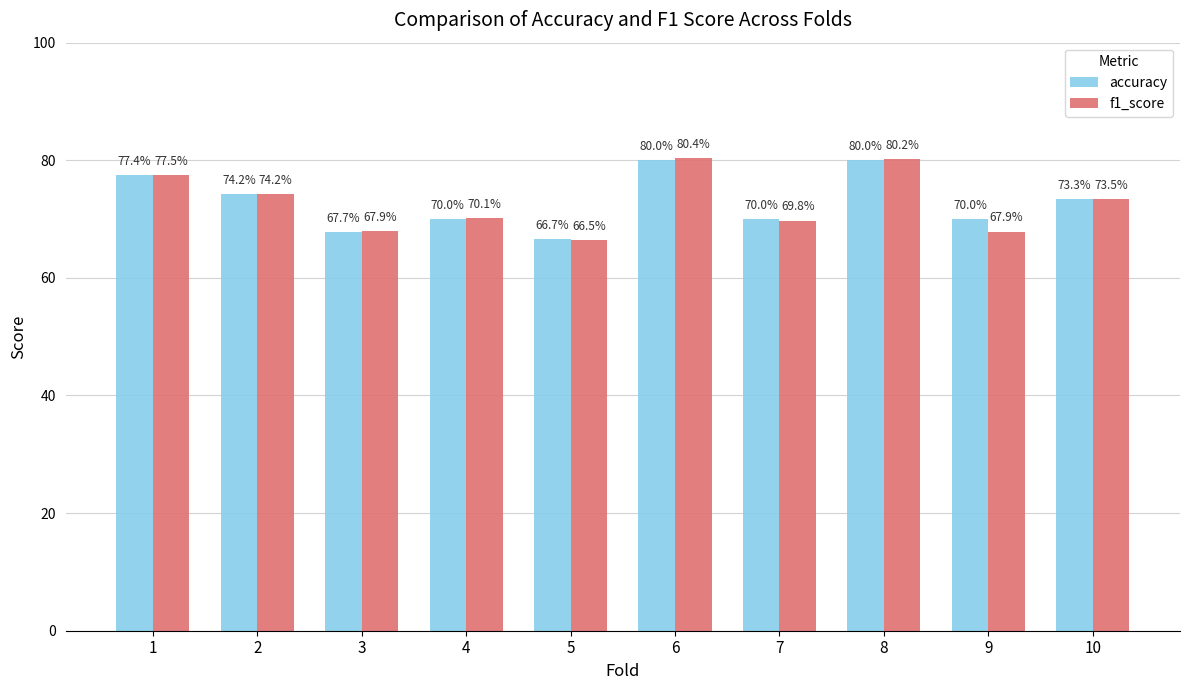

Which series has the widest spread of values?

f1_score